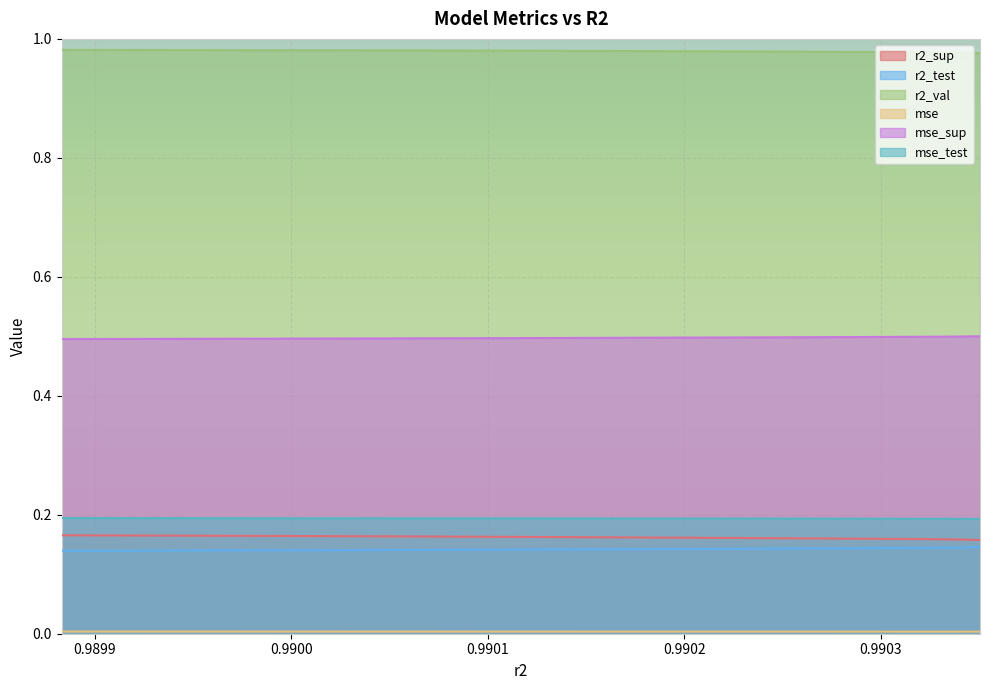

How many categories are shown in the chart?

10